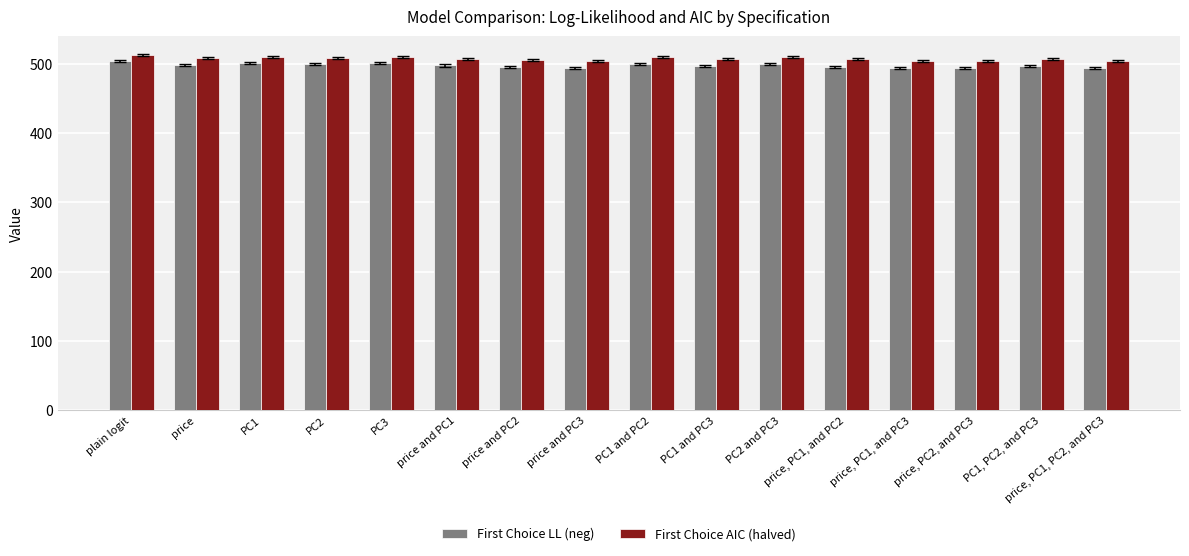

What is the average value of the First Choice LL (neg) series?

497.3